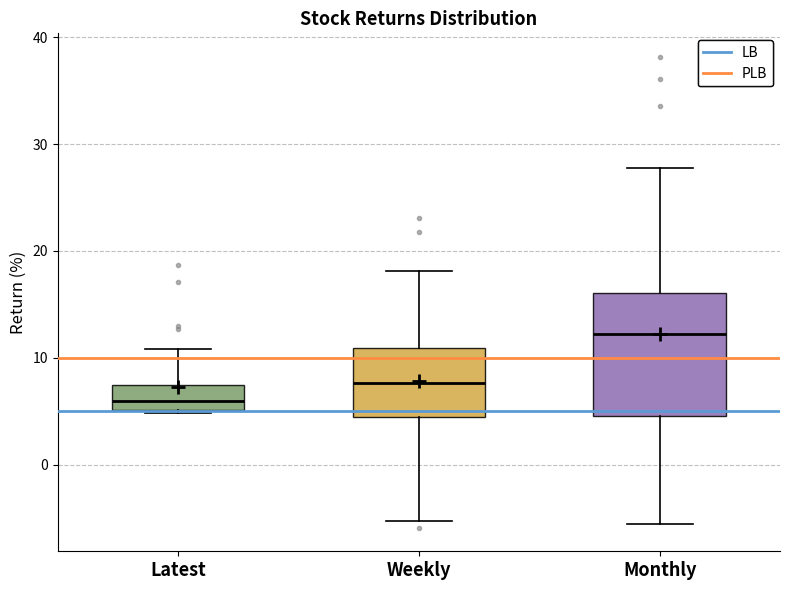

Reading left to right, transcribe this box plot: for each box, give where its median line is, the range the box spans, and where its two whiskers end, as read against the y-axis. The values are not printed on the chart, so give them approximately, as read against the axis.

Latest: median 6, box 5 to 7, whiskers 5 to 11
Weekly: median 8, box 4 to 11, whiskers -5 to 18
Monthly: median 12, box 5 to 16, whiskers -6 to 28